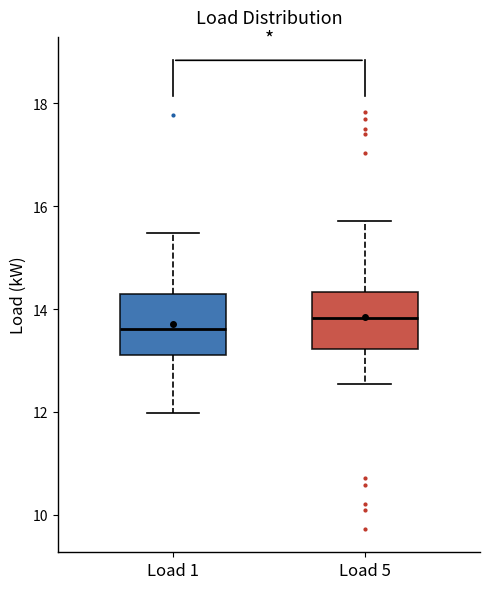

Where is the lower edge of the box for Load 1 on the y-axis? The values are not printed on the chart, so give them approximately, as read against the axis.

13.2